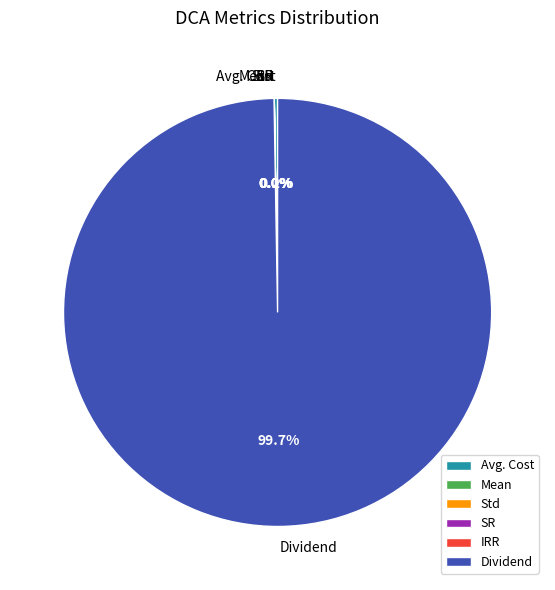

Which slice is the largest?

Dividend